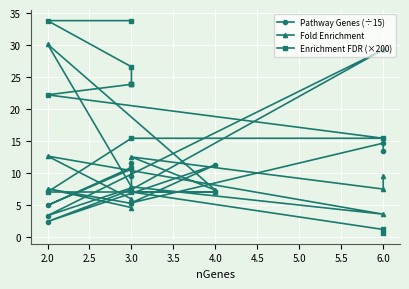

Which series has the widest spread of values?

Enrichment FDR (×200)